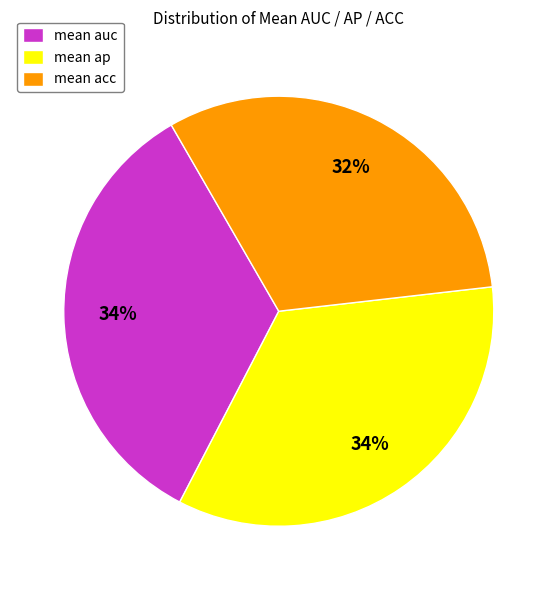

Does any single category account for the majority?

No